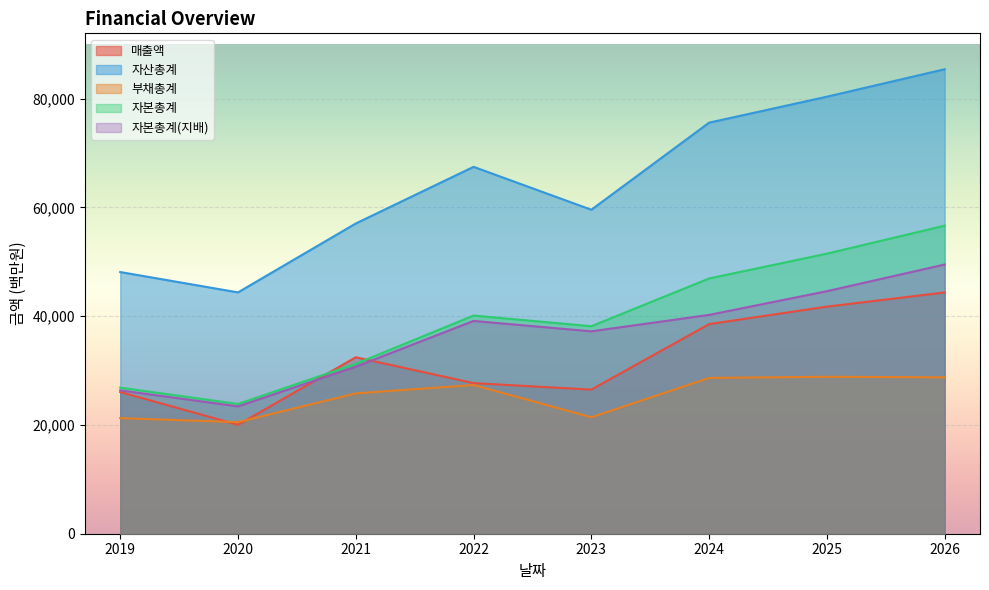

Reading right to left, list all the values displayed in this chart.

매출액: 44356	41751	38540	26497	27689	32440	20025	26051
자산총계: 85400	80350	75580	59566	67455	57041	44372	48112
부채총계: 28759	28860	28646	21416	27341	25803	20515	21255
자본총계: 56641	51490	46934	38149	40114	31238	23857	26857
자본총계(지배): 49497	44590	40232	37211	39124	30714	23410	26357